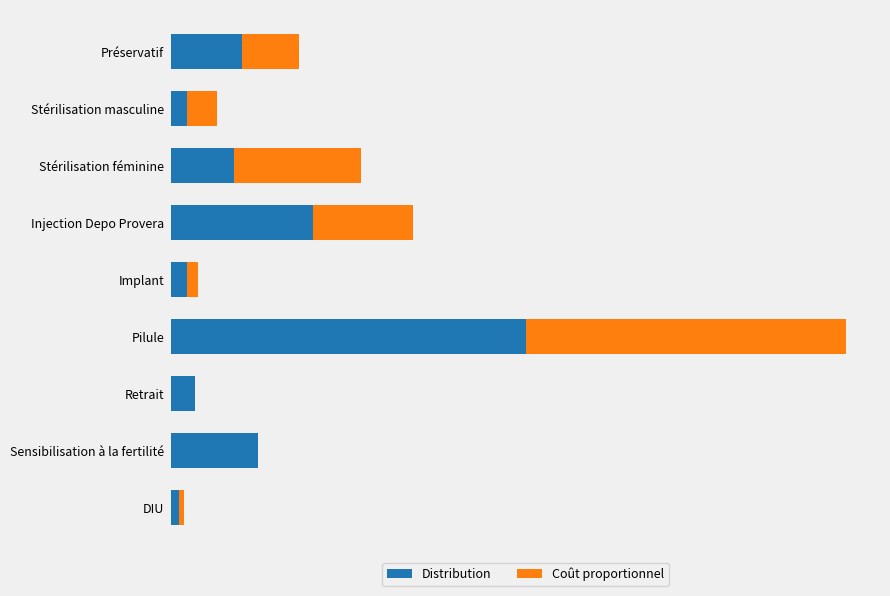

Reading left to right, what are all the values shown in this chart?

Distribution: 0.1	0.0	0.1	0.2	0.0	0.5	0.0	0.1	0.0
Coût proportionnel: 0.1	0.0	0.2	0.1	0.0	0.4	0.0	0.0	0.0